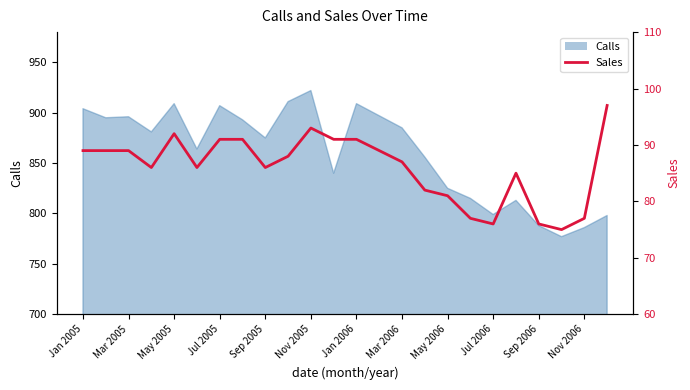

What is the value of the 10th point from the left?

88